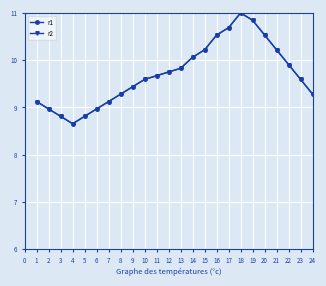

Between 8 and 9, which series saw the biggest shift?

r1